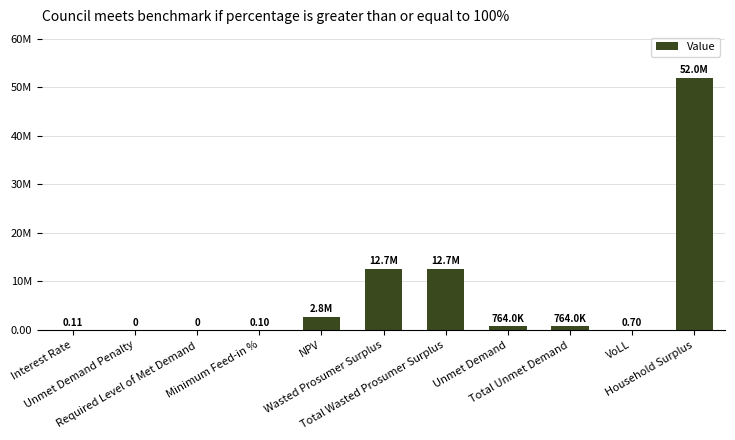

Does the chart contain stacked bars?

No